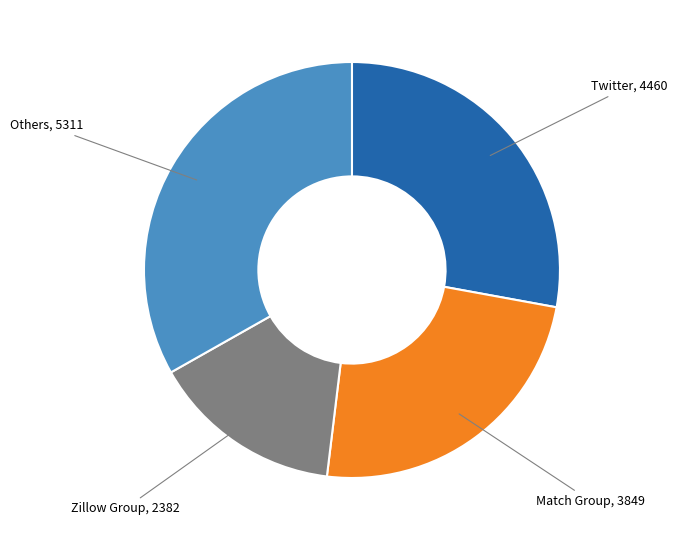

Does any single category account for the majority?

No